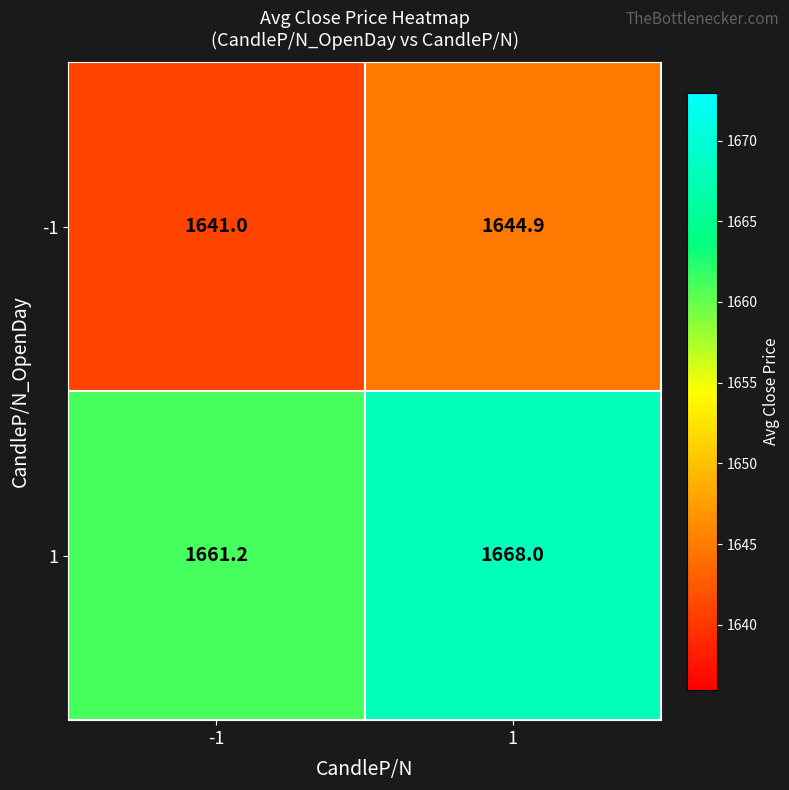

What is the total value across all series at -1?

3302.2